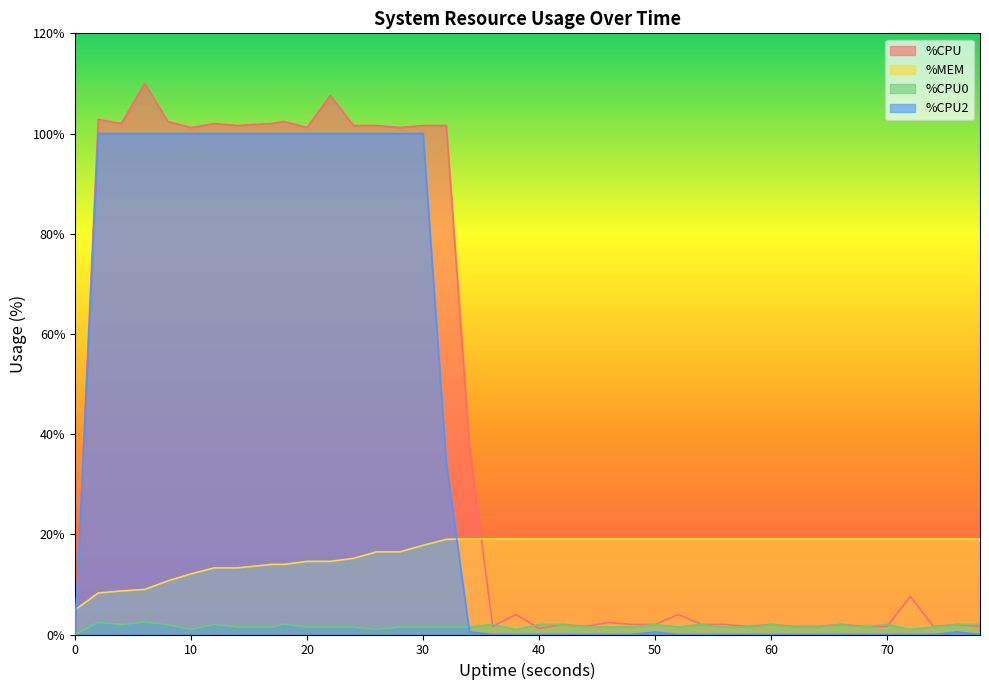

Which series has the largest total across all categories?

%CPU